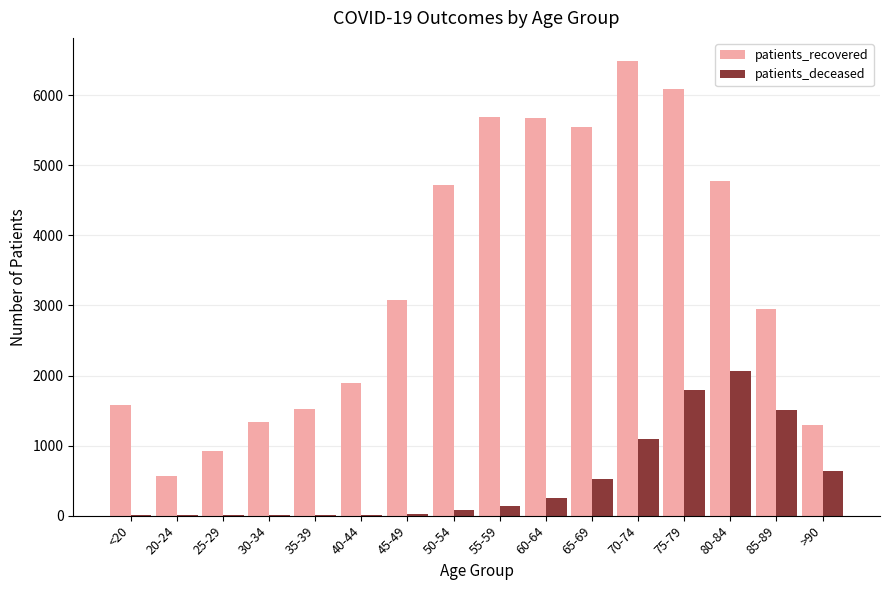

How many distinct data groups are displayed?

2